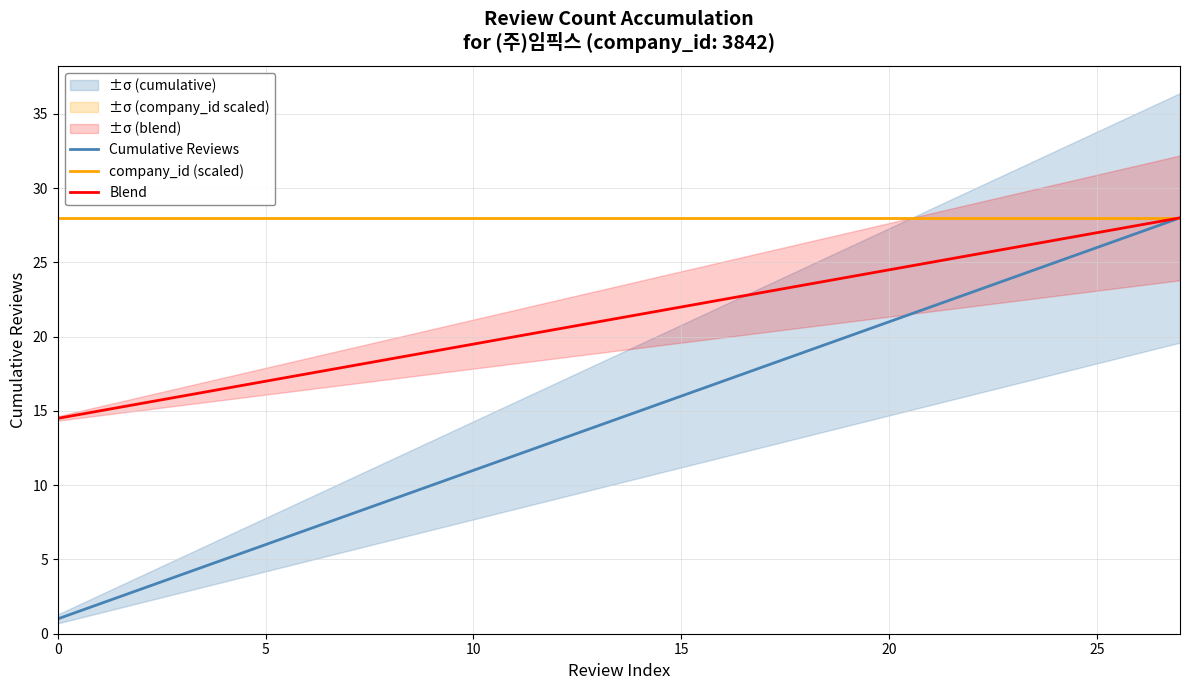

What is the minimum value for Blend?

14.5